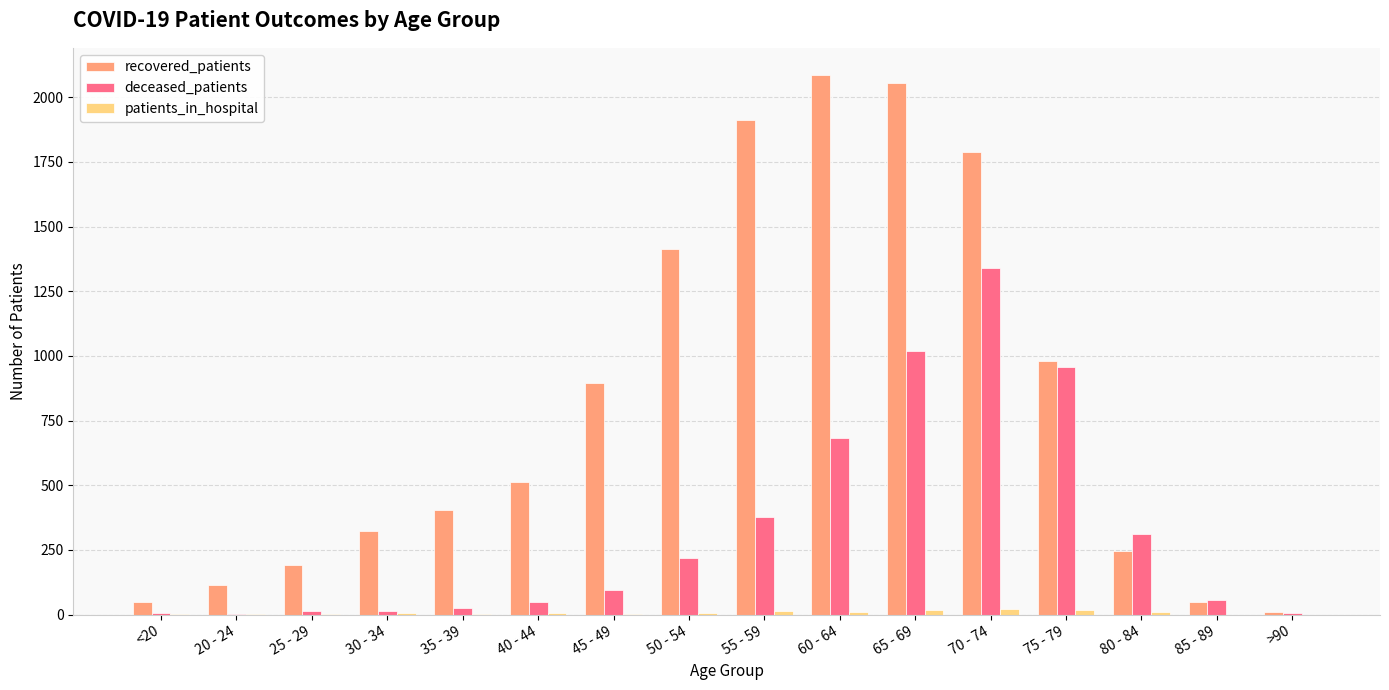

Which series changed the most between 20 - 24 and 75 - 79?

deceased_patients